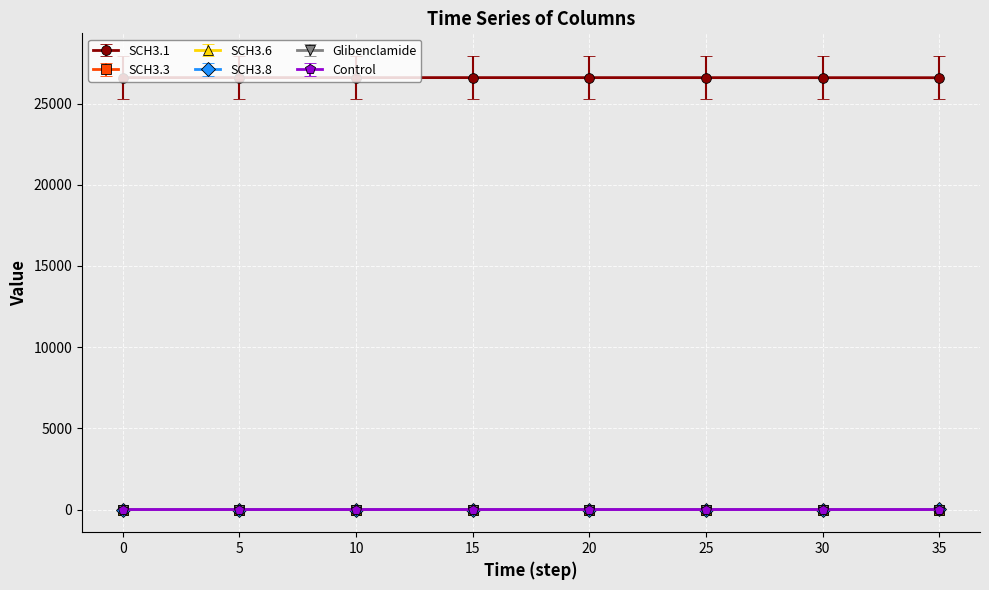

True or false: Control and SCH3.1 intersect in this chart.

False